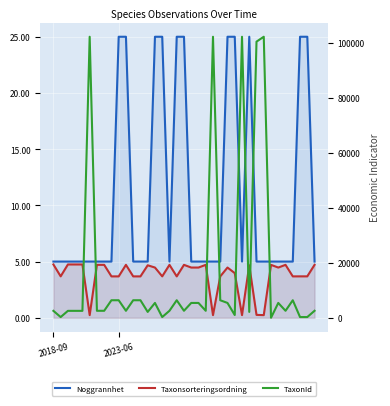

Where is Taxonsorteringsordning nearest to the value 2?

8